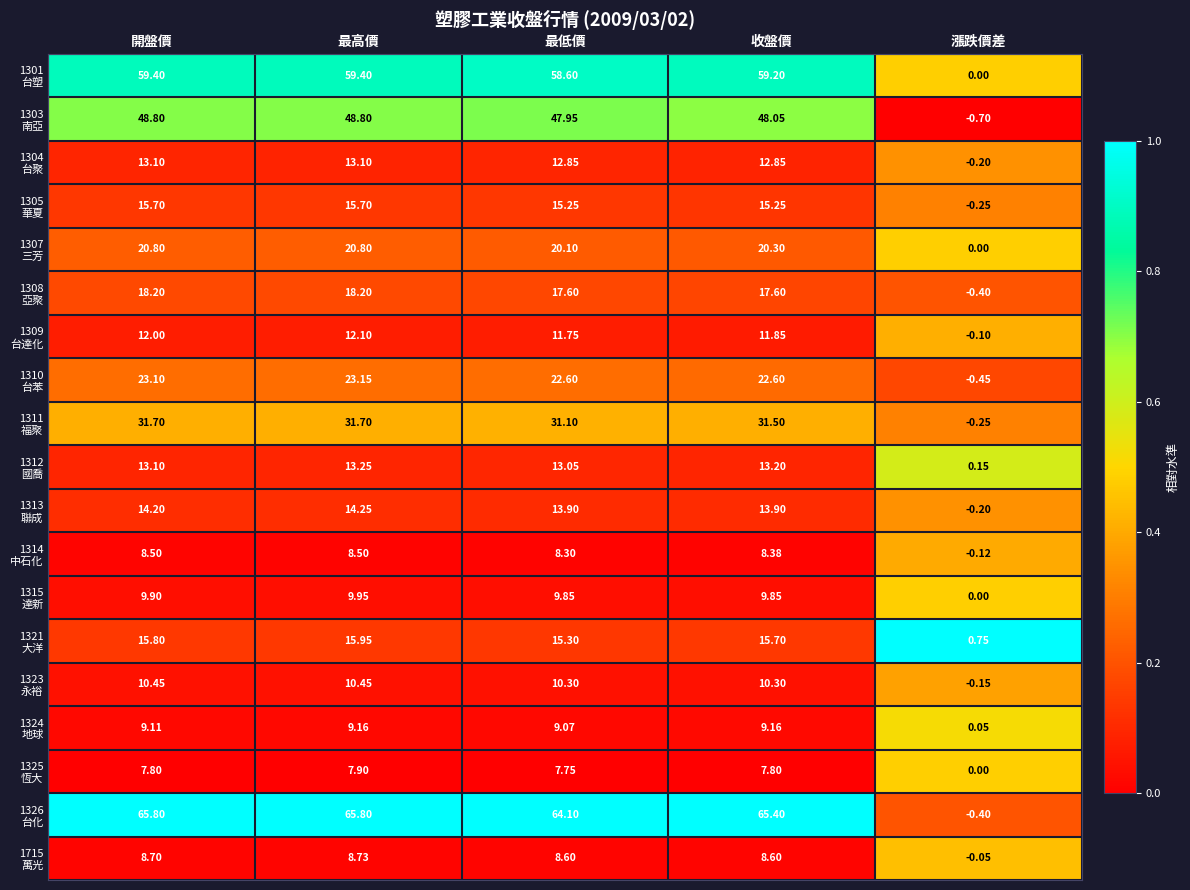

At which category is the sum across all series the highest?

最高價